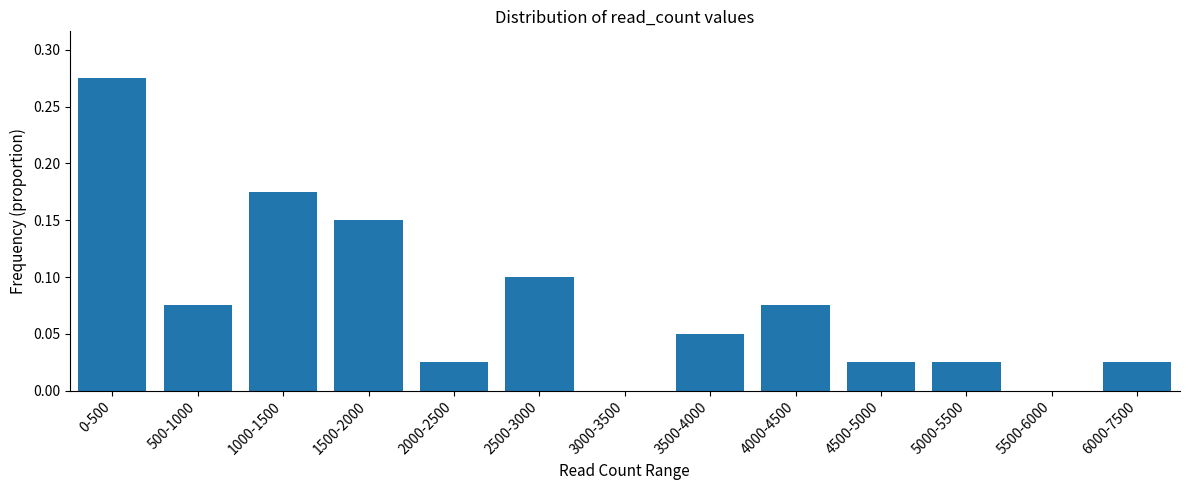

True or false: the data shows 0.2 at 1500-2000.

False